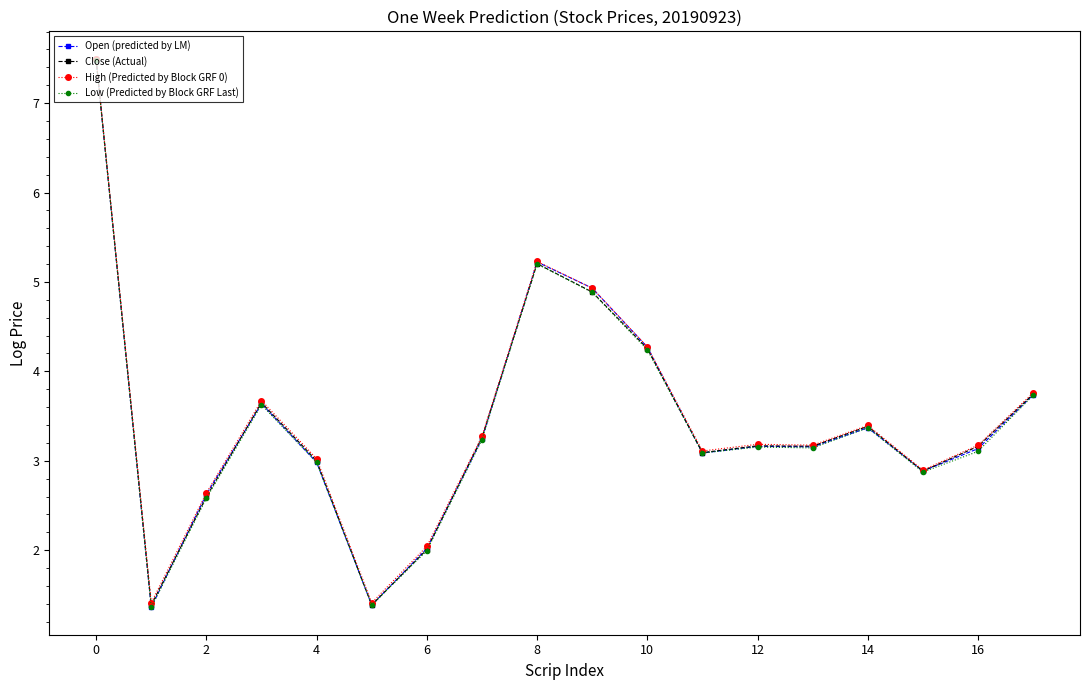

What are all the series names shown in the legend?

Open (predicted by LM), Close (Actual), High (Predicted by Block GRF 0), Low (Predicted by Block GRF Last)